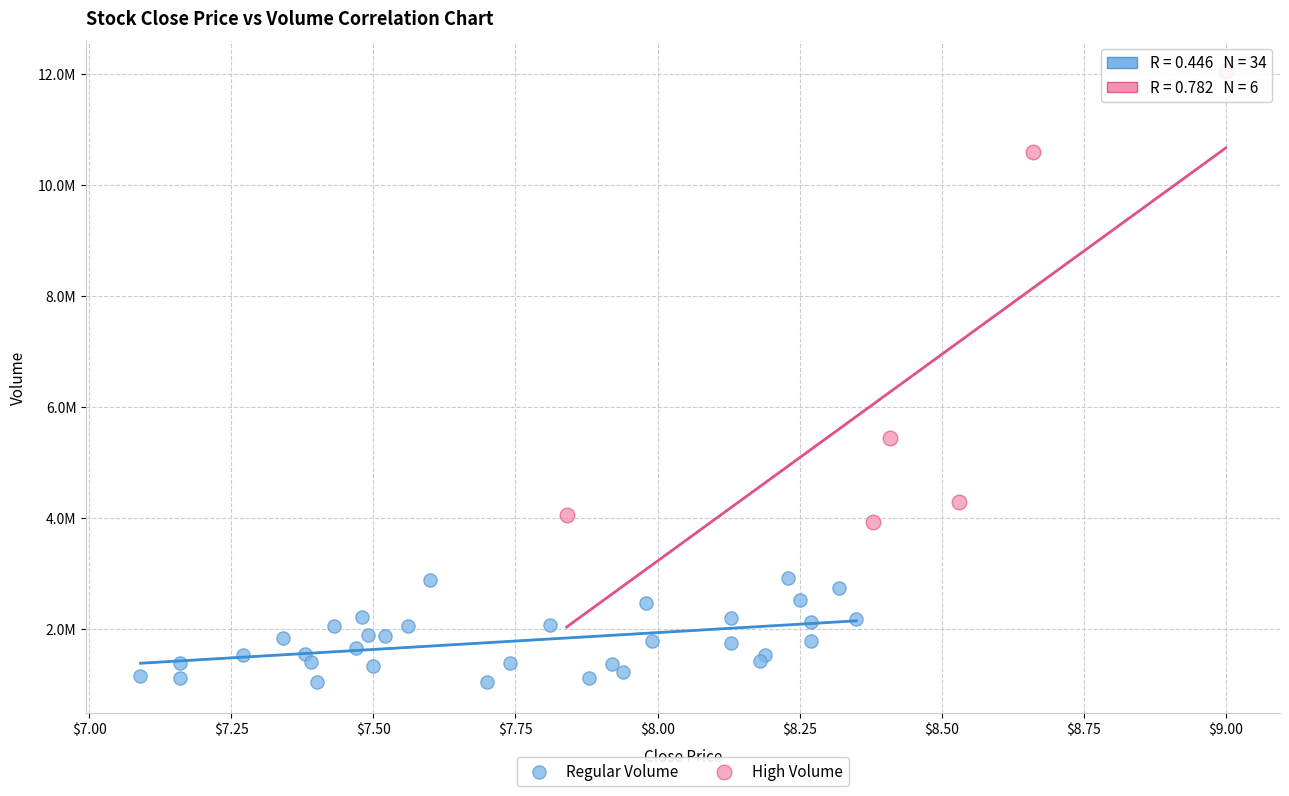

Which series reaches the minimum Y coordinate?

Regular Volume